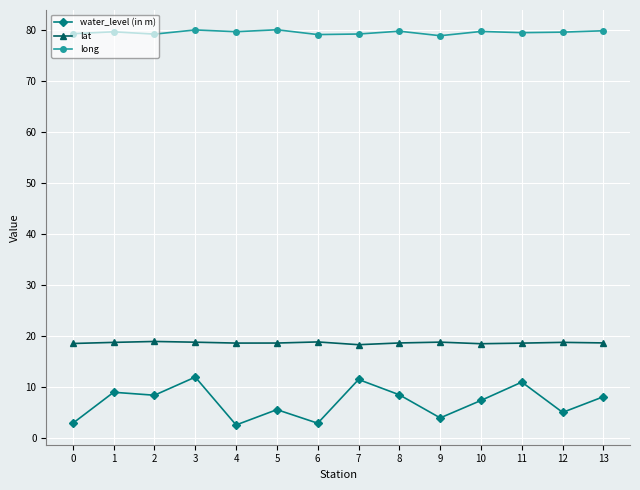

What is the average value of the lat series?

18.7